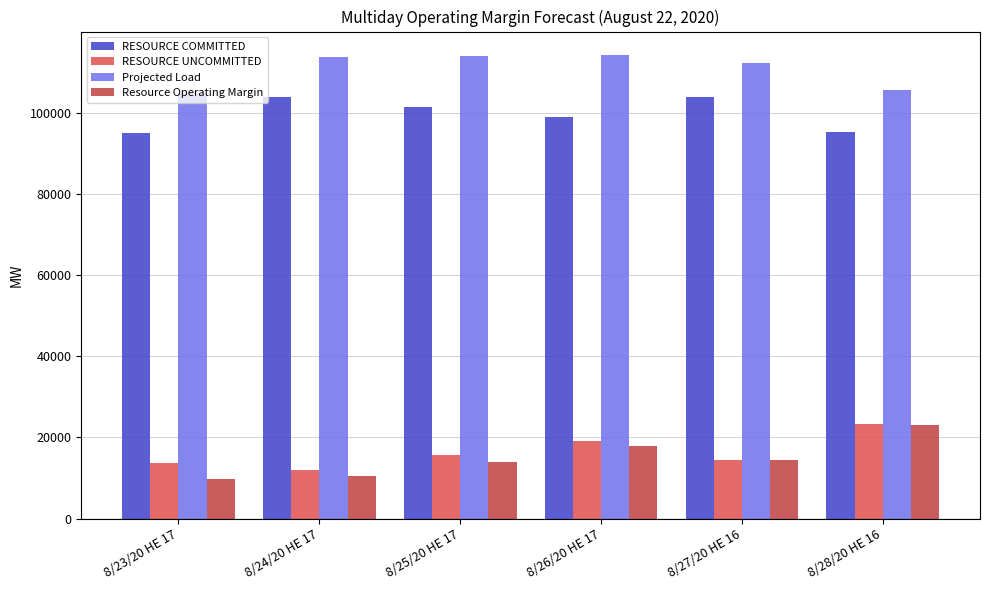

At how many categories does at least one series exceed 42216?

6